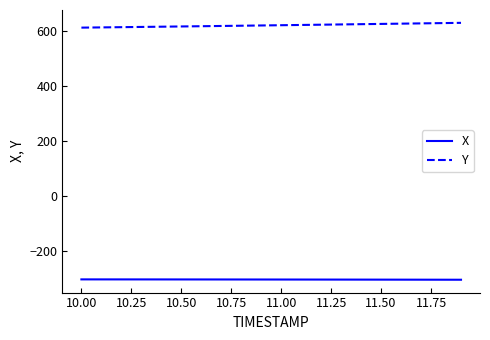

Does the chart have visible grid lines?

No